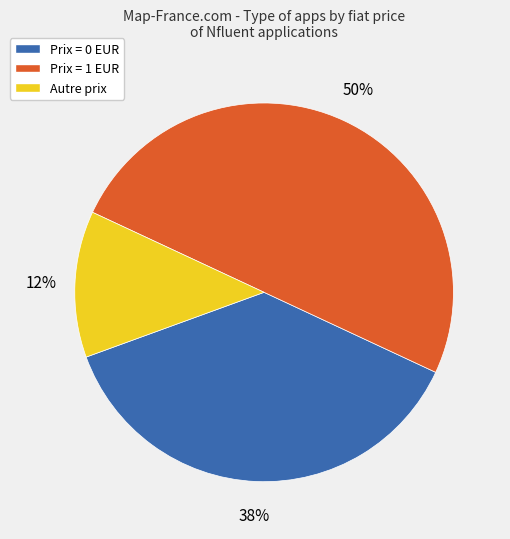

Approximately how many times larger is the value at Prix = 1 EUR compared to Prix = 0 EUR?

1.3